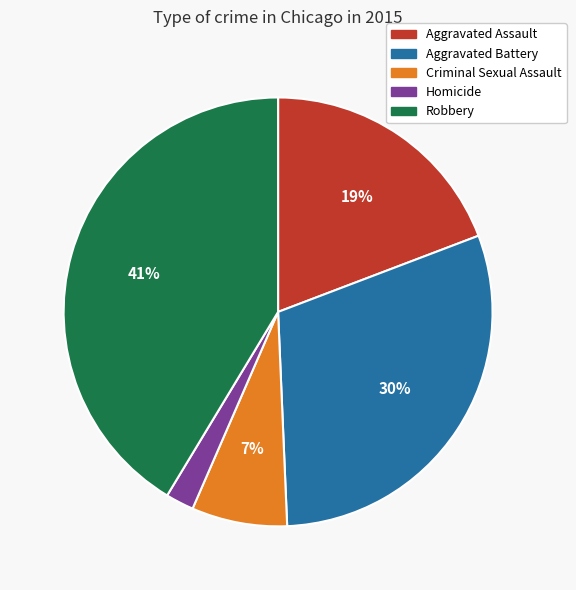

To the nearest percent, what is the difference between the Robbery and Aggravated Assault slice percentages?

22%